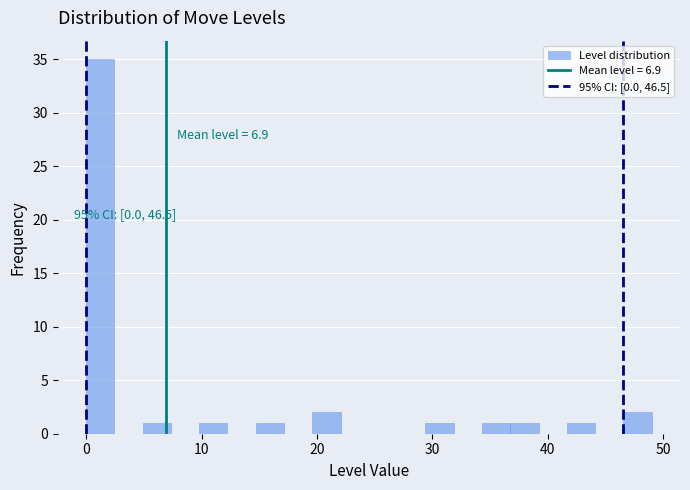

Read against the x-axis, roughly where is the centre of the tallest bar?

1